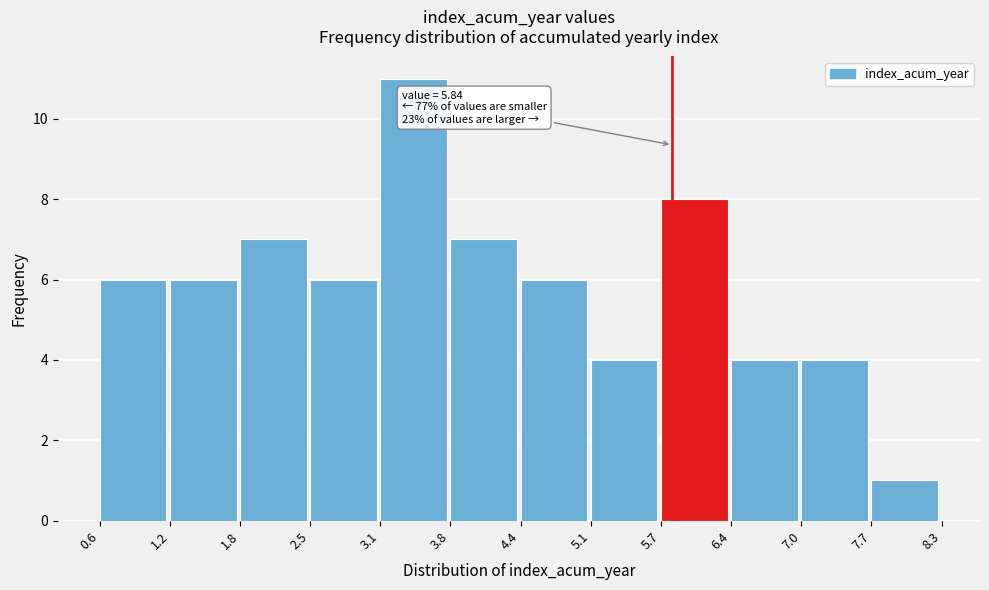

Over which range of the x-axis is the bar tallest?

3.1 to 3.8